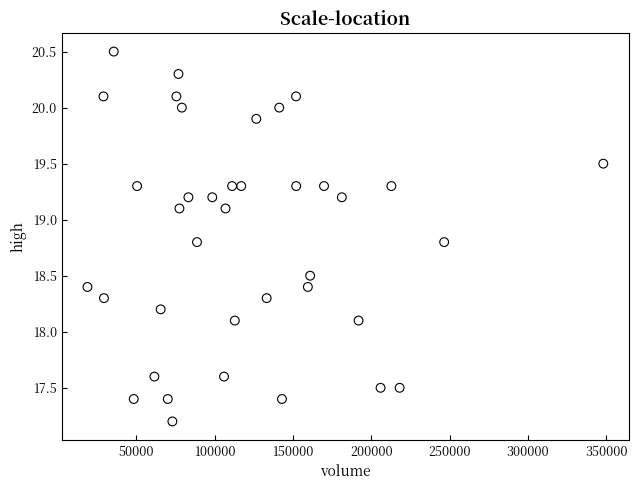

What is the range of Y values (max minus min)?

3.3